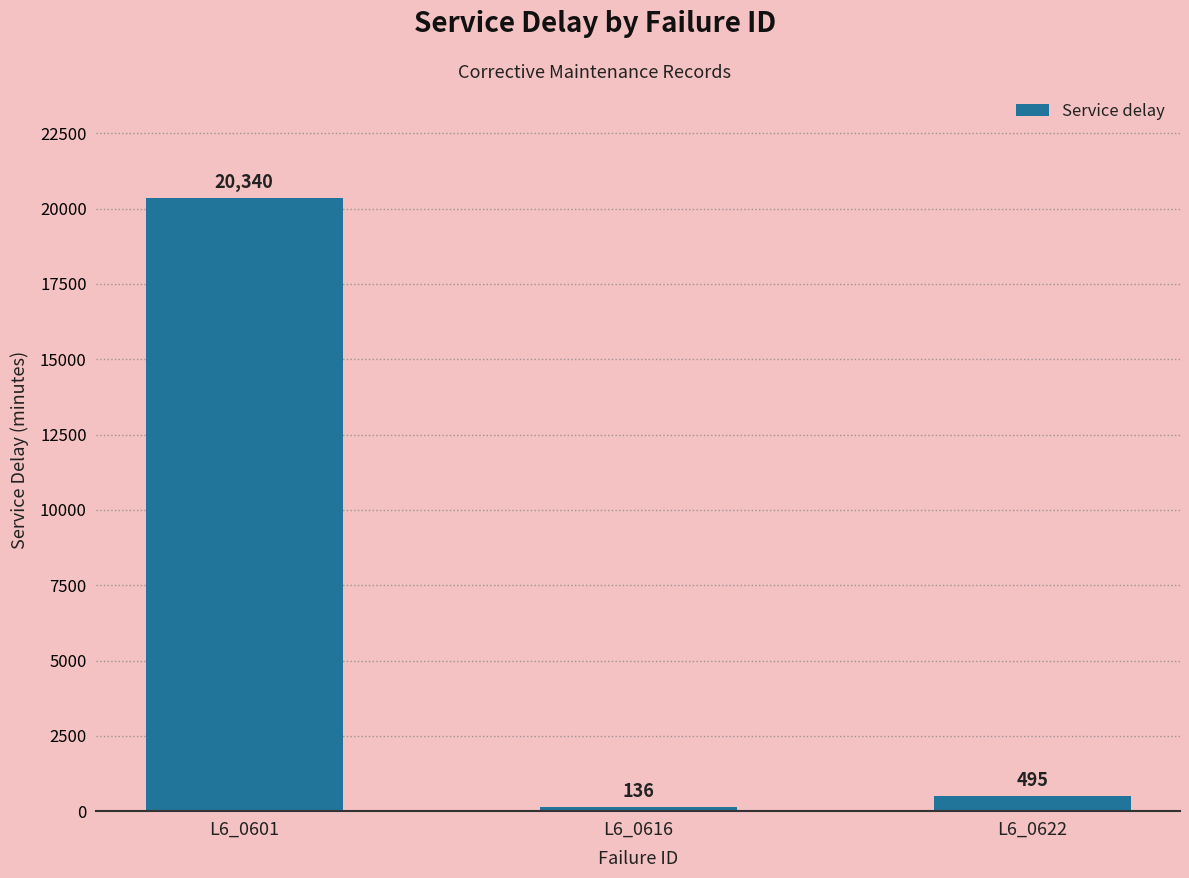

Is it true that the value at L6_0601 is 20340?

True